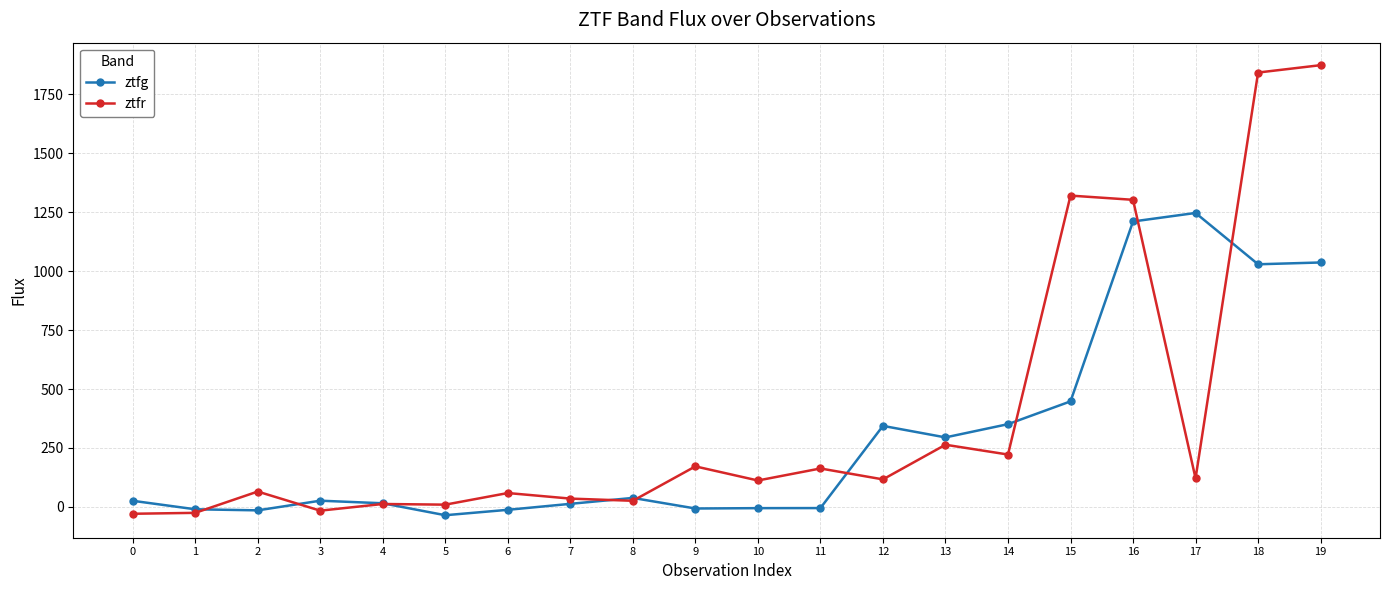

Is it true that ztfr equals 163.2 at 11?

True